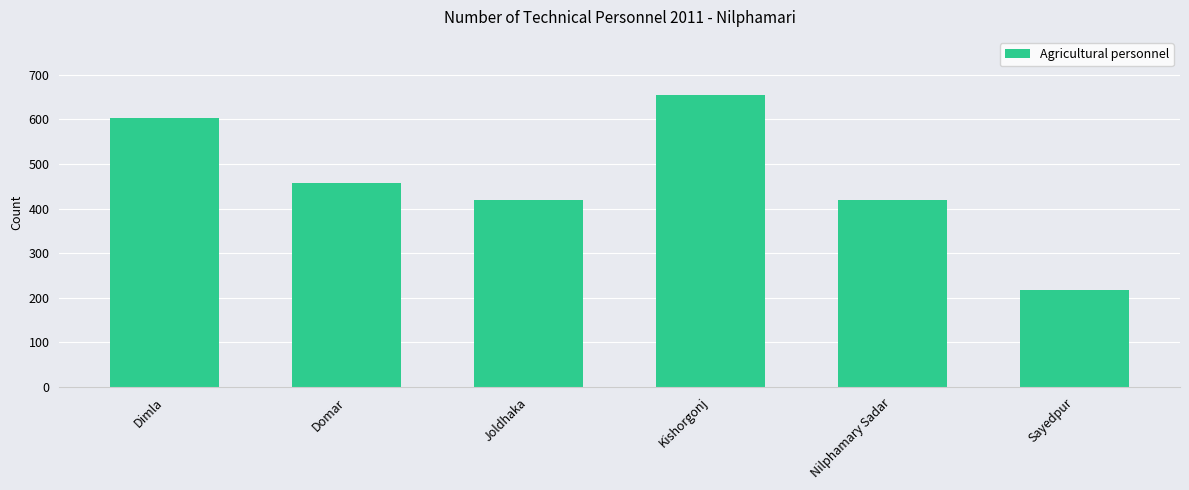

Reading right to left, what are all the values shown in this chart?

217	420	654	420	458	604